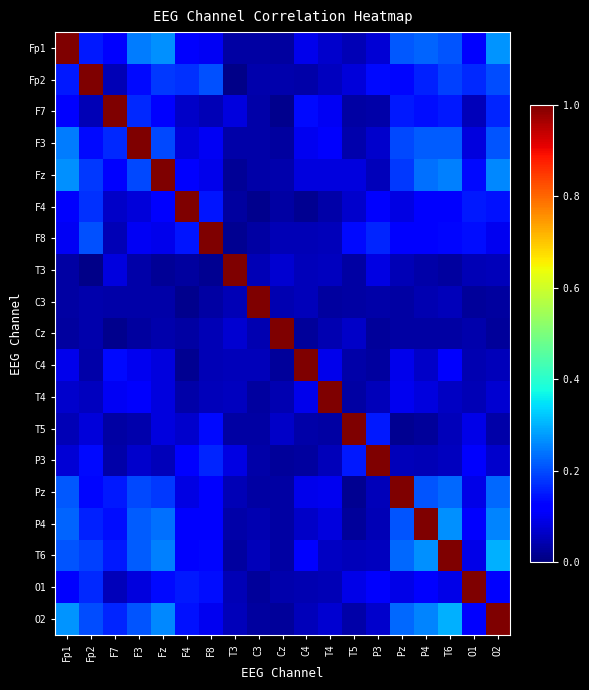

At which category is the sum across all series the highest?

O2